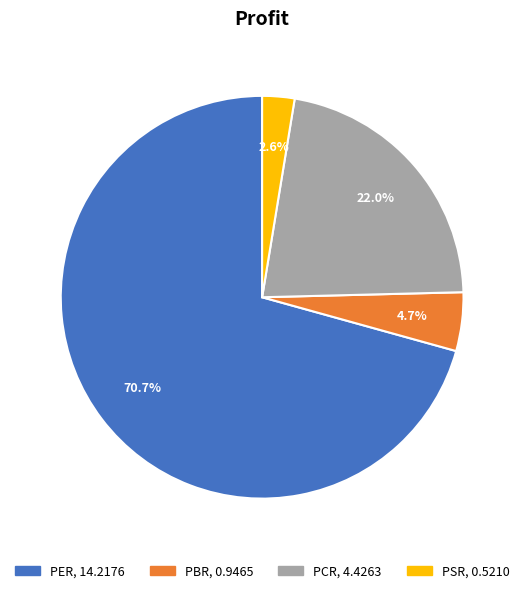

The PCR slice represents 11% of the pie. True or false?

False